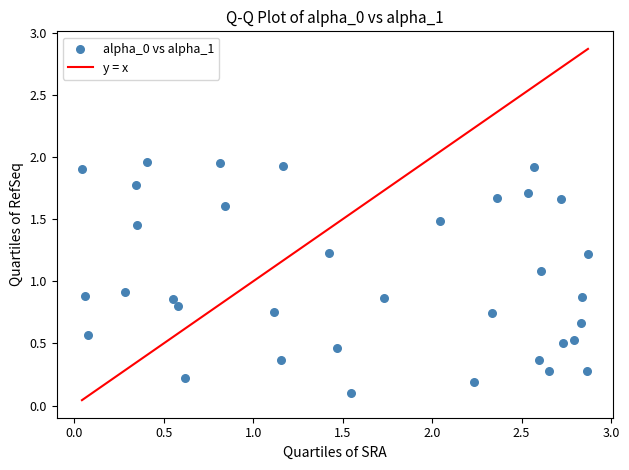

What is the range of Y values (max minus min)?

1.9